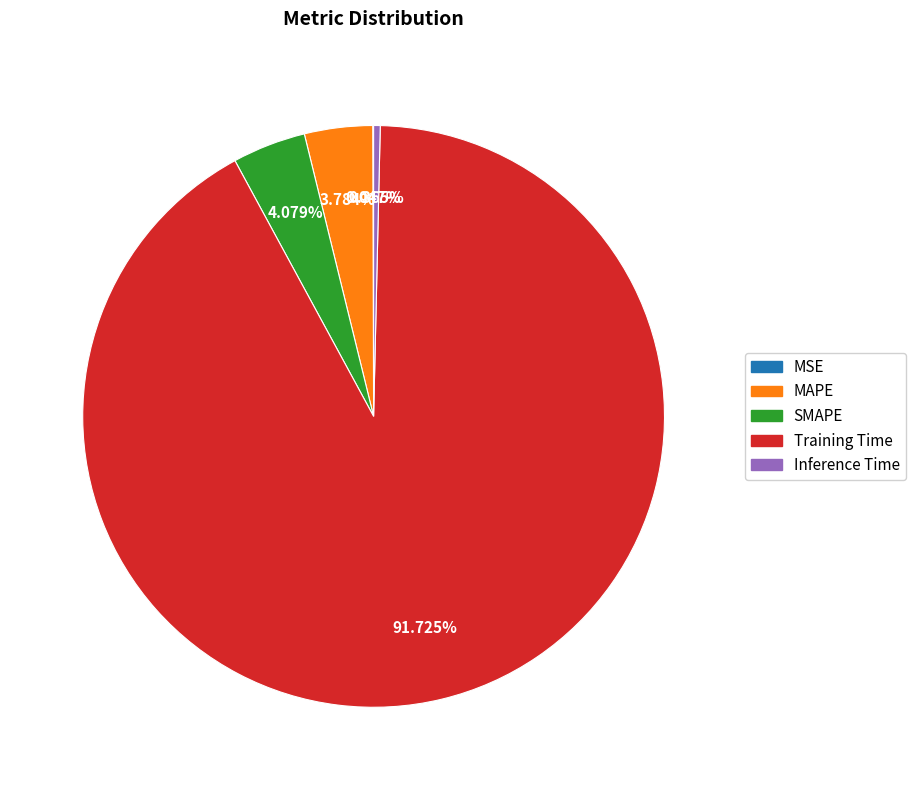

Is there a majority slice in this chart?

Yes